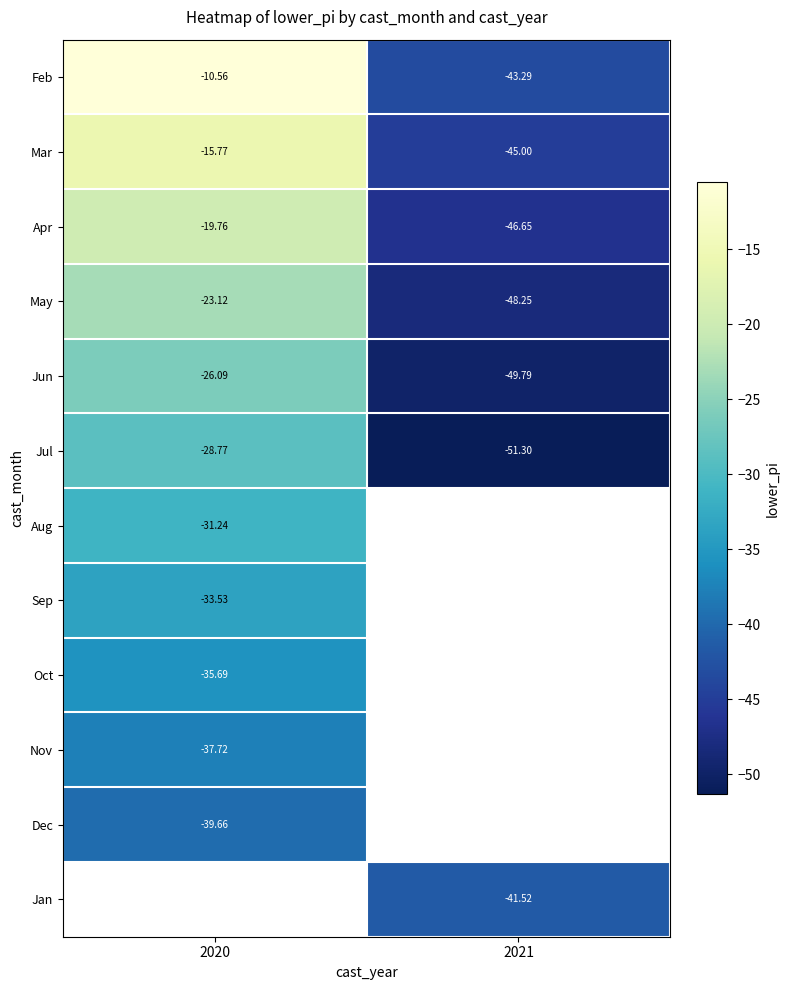

True or false: Aug has a value of -49.8 at 2020.

False